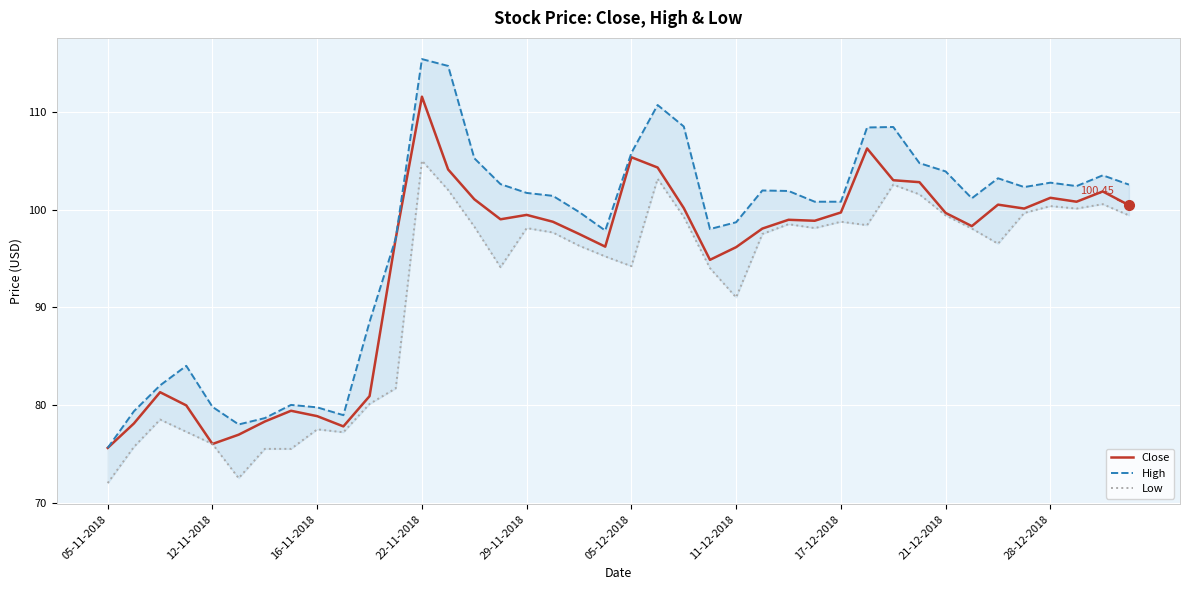

What is the difference between the maximum and minimum values in the Close series?

36.0